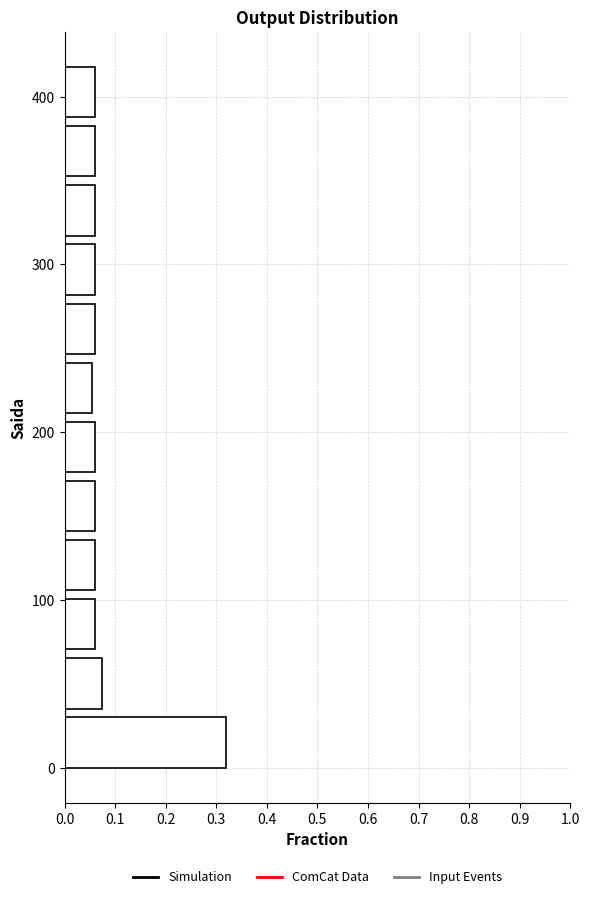

Around what value on the y-axis is the longest bar? Give the approximate position of its centre, as read against the axis.

10